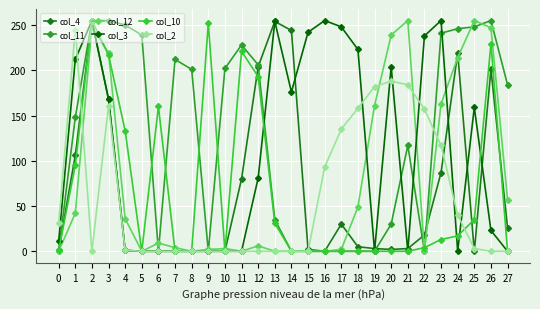

The col_4 series shows 9 at 22. True or false?

False